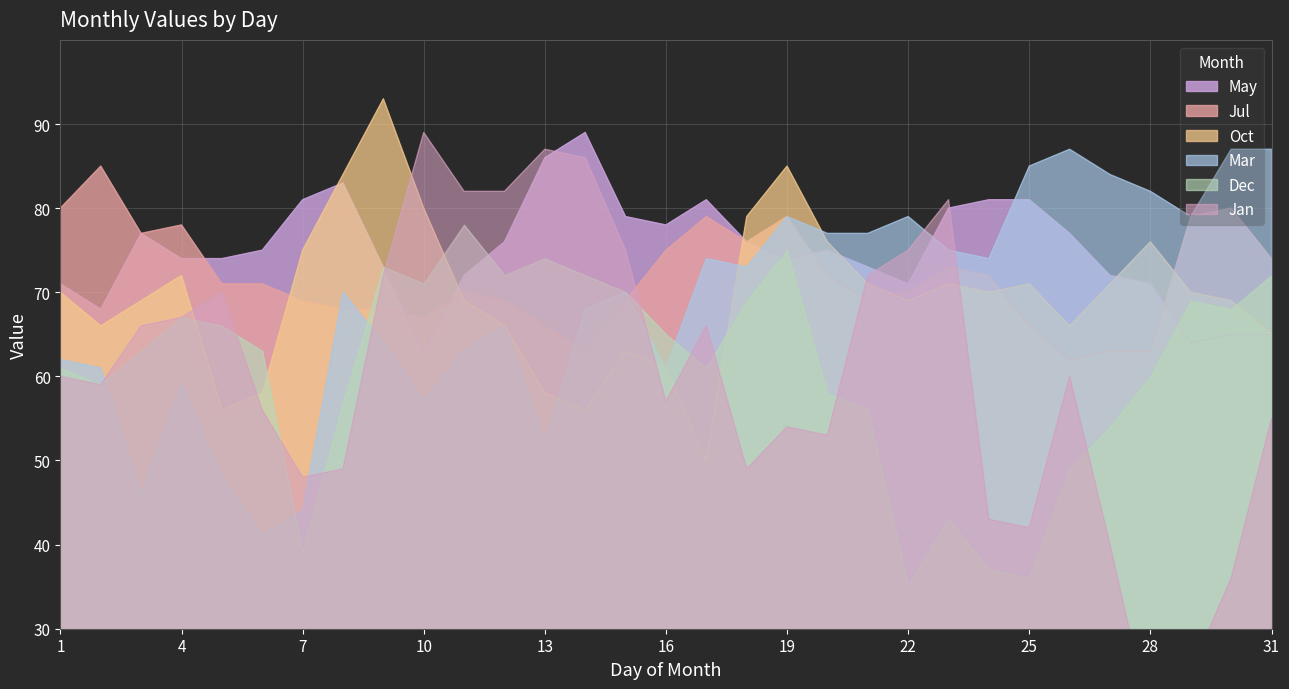

Is the value of Dec at 29 greater than the value of Oct at 12?

Yes